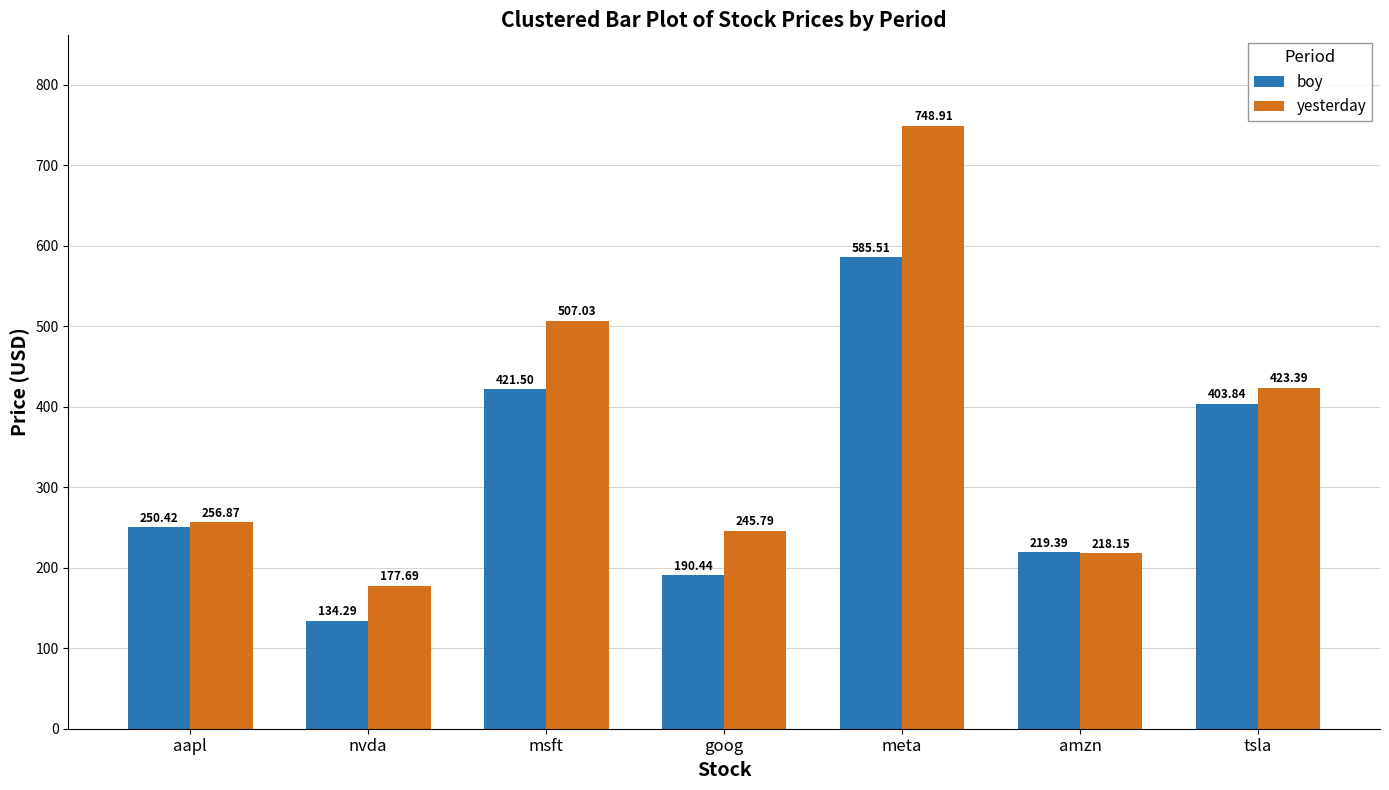

What is the total value across all series at amzn?

437.5